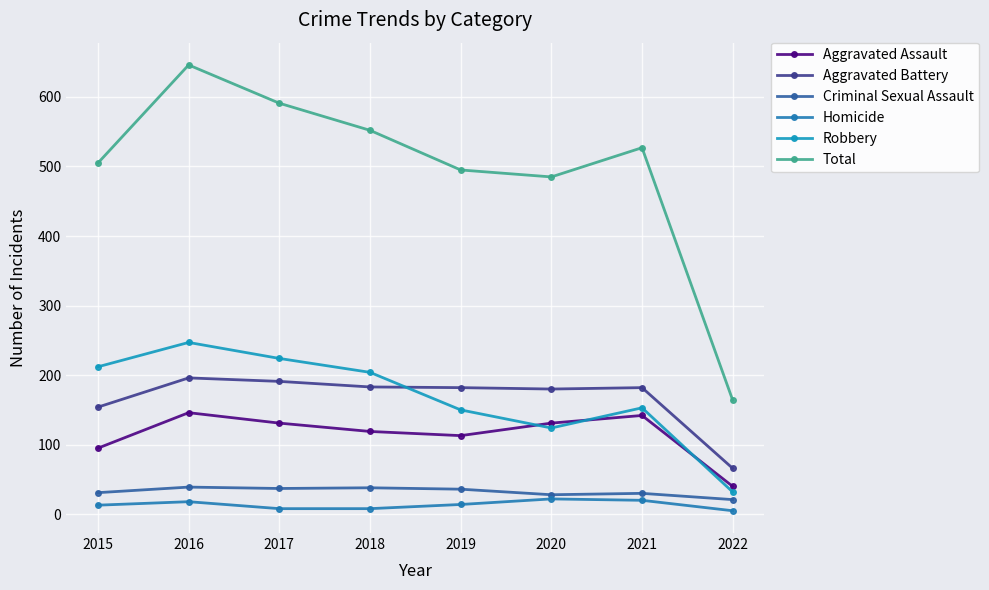

Count the number of data series in this chart.

6